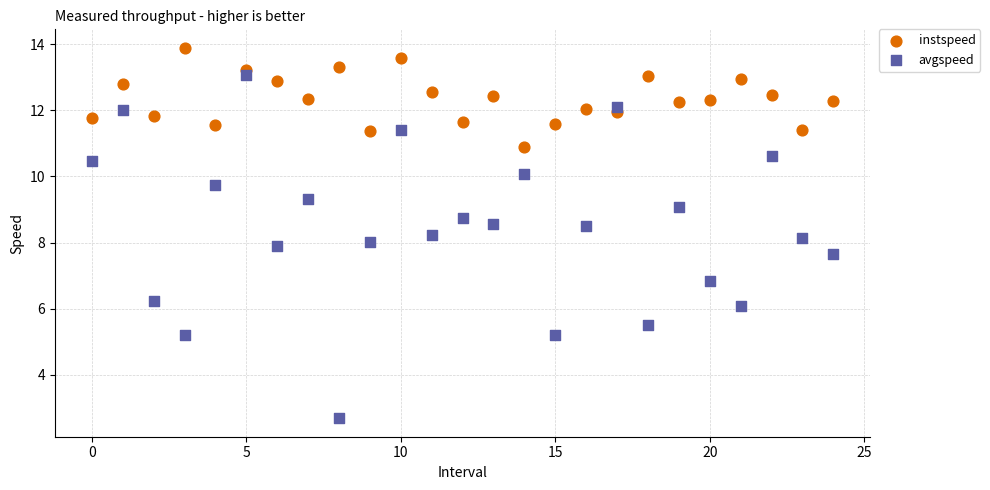

Across all data points, what is the range of Y values (max minus min)?

11.2